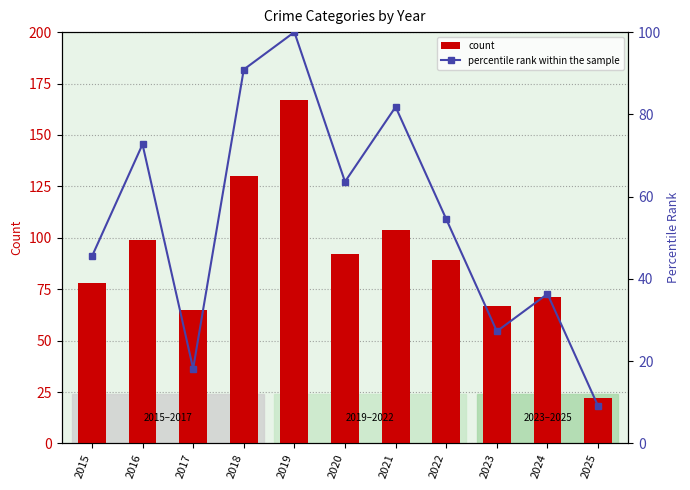

At which category is the sum across all series the highest?

2019